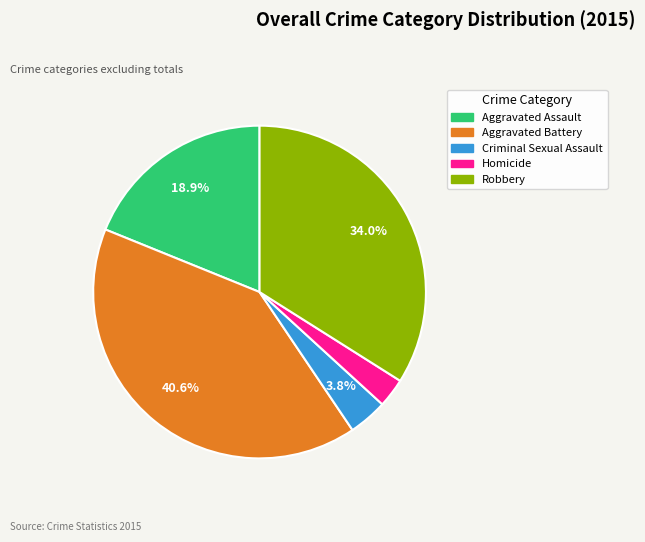

What is the largest slice in the pie chart?

Aggravated Battery